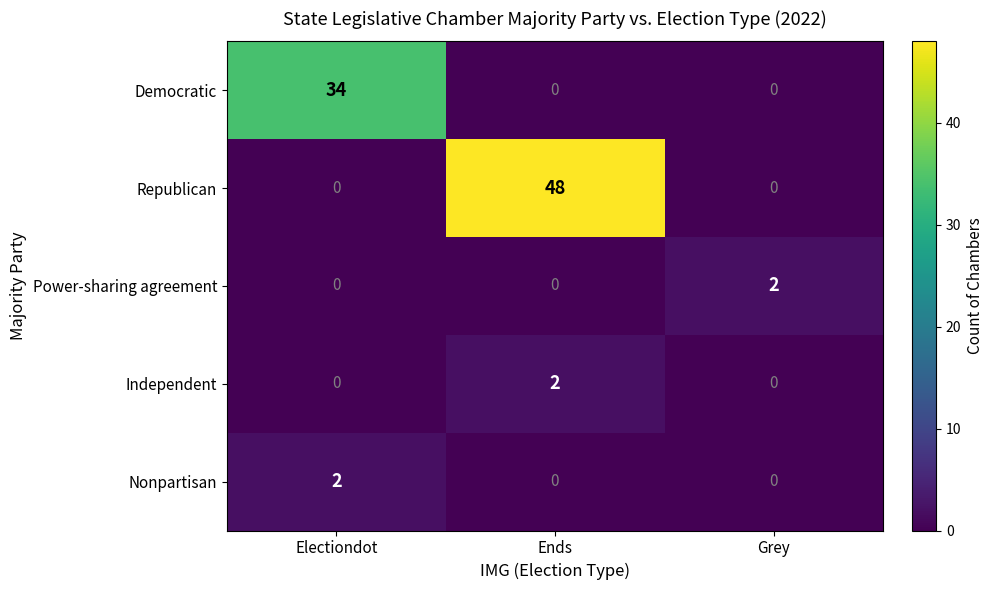

Which series changed the most between Electiondot and Ends?

Republican